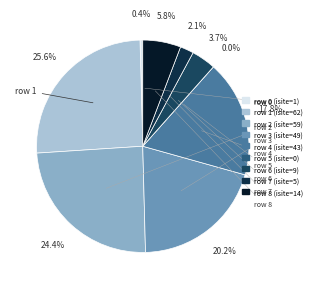

What portion of the pie excludes 7?

97.9%